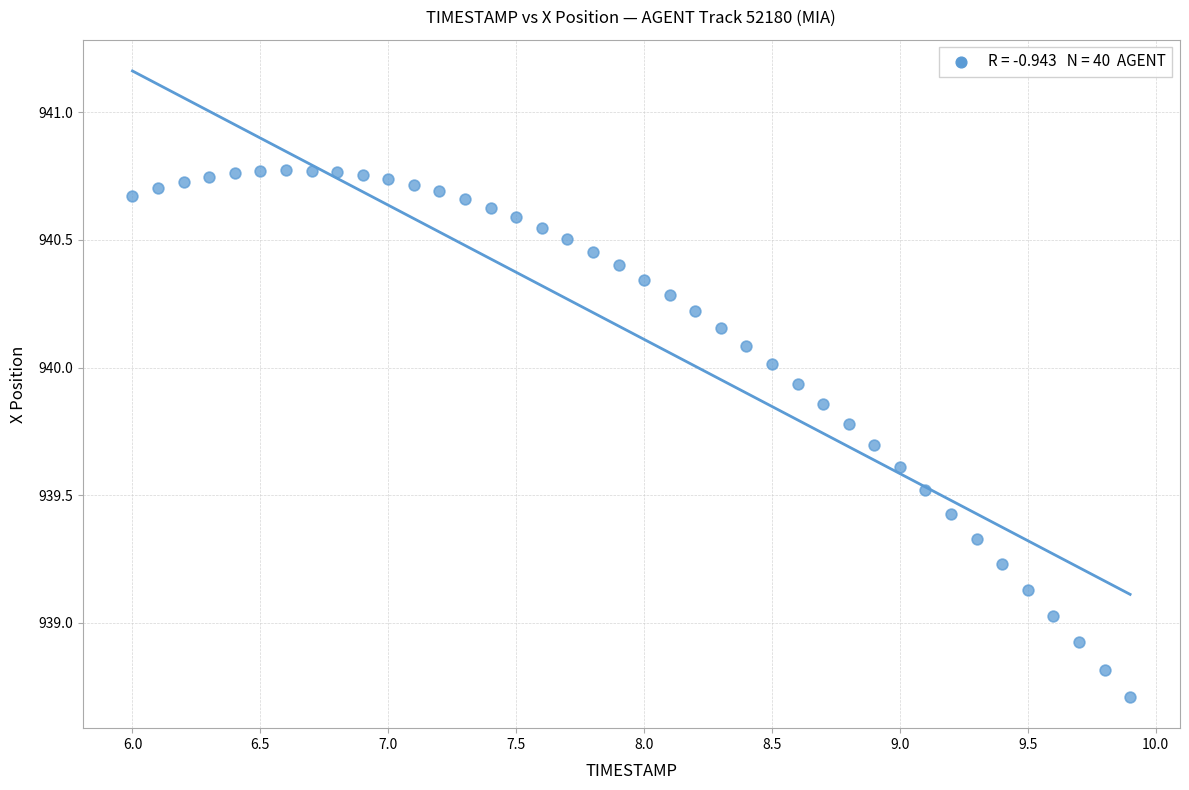

What is the range of Y values (max minus min)?

2.1